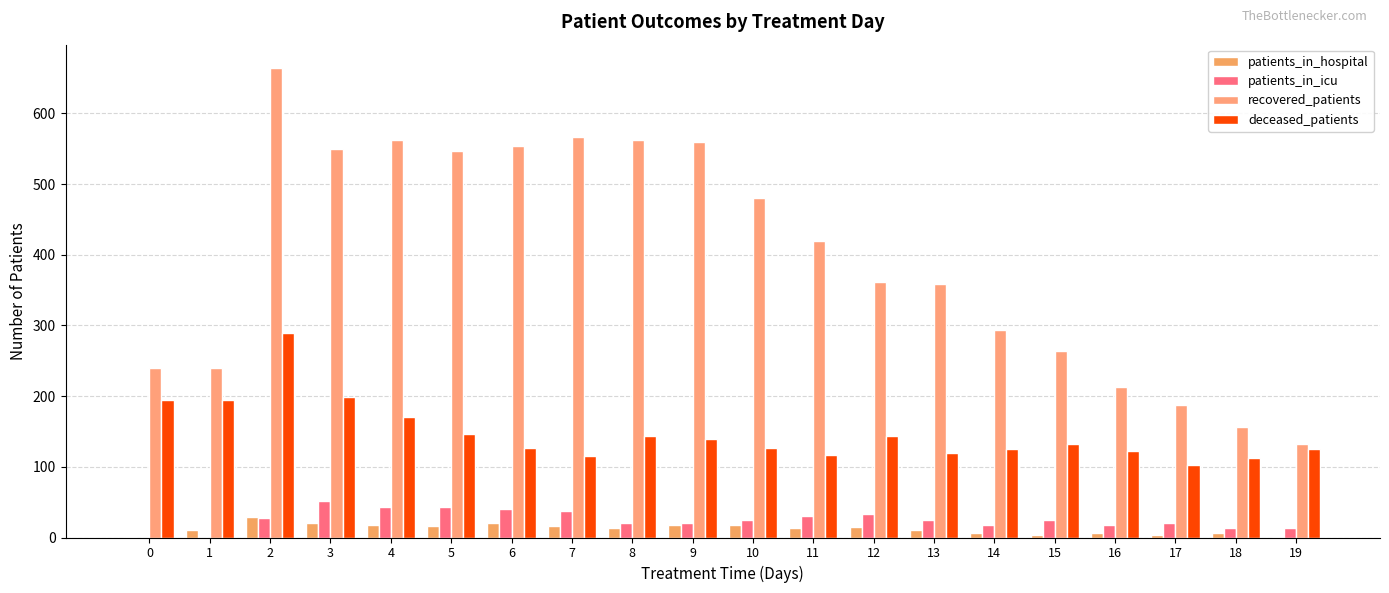

Rank the categories by deceased_patients value from lowest to highest.

17, 18, 7, 11, 13, 16, 14, 19, 6, 10, 15, 9, 8, 12, 5, 4, 0, 1, 3, 2